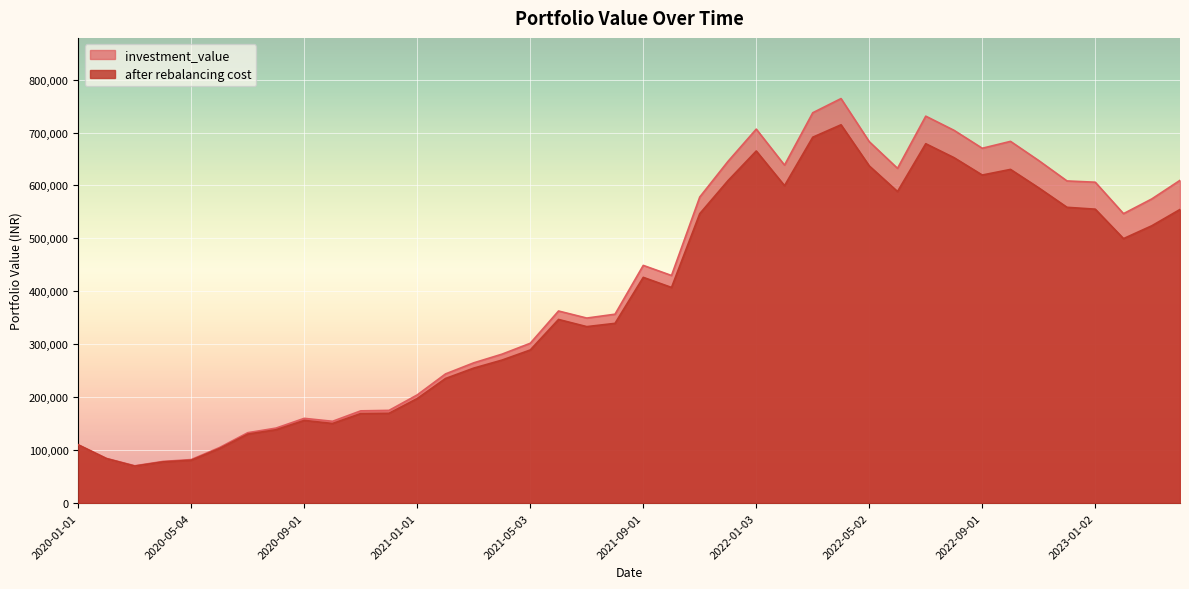

Reading left to right, transcribe all the data shown in this chart.

investment_value: 2020-01-01=110290.1	2020-02-03=84506.7	2020-03-02=70581.2	2020-04-01=78864.3	2020-05-04=82331.6	2020-06-01=105050.0	2020-07-01=133095.4	2020-08-03=141767.8	2020-09-01=160199.8	2020-10-01=154612.3	2020-11-02=174338.9	2020-12-01=175223.9	2021-01-01=204474.8	2021-02-01=244114.9	2021-03-01=265049.3	2021-04-01=281410.7	2021-05-03=301975.1	2021-06-01=362906.5	2021-07-01=349572.6	2021-08-02=356854.7	2021-09-01=449036.3	2021-10-01=429968.8	2021-11-01=578177.1	2021-12-01=645526.4	2022-01-03=706390.6	2022-02-01=638384.9	2022-03-02=737332.6	2022-04-01=764071.2	2022-05-02=682647.9	2022-06-01=632308.9	2022-07-01=730858.0	2022-08-01=704140.7	2022-09-01=670252.7	2022-10-03=683271.3	2022-11-01=646984.8	2022-12-01=608514.9	2023-01-02=606125.4	2023-02-01=546747.6	2023-03-01=574523.3	2023-04-03=609653.1
after rebalancing cost: 2020-01-01=110029.1	2020-02-03=84063.7	2020-03-02=70007.2	2020-04-01=77957.0	2020-05-04=81126.4	2020-06-01=103224.2	2020-07-01=130478.1	2020-08-03=138656.1	2020-09-01=156332.4	2020-10-01=150484.8	2020-11-02=169306.8	2020-12-01=169767.3	2021-01-01=197647.3	2021-02-01=235447.8	2021-03-01=255080.9	2021-04-01=270214.9	2021-05-03=289313.2	2021-06-01=346944.8	2021-07-01=333402.3	2021-08-02=339591.6	2021-09-01=426458.8	2021-10-01=407372.0	2021-11-01=546732.3	2021-12-01=609113.7	2022-01-03=665074.8	2022-02-01=599634.6	2022-03-02=691116.1	2022-04-01=714576.7	2022-05-02=636897.8	2022-06-01=588552.5	2022-07-01=678817.8	2022-08-01=652518.0	2022-09-01=619689.4	2022-10-03=630321.9	2022-11-01=595467.3	2022-12-01=558740.7	2023-01-02=555232.6	2023-02-01=499637.4	2023-03-01=523849.8	2023-04-03=554648.2